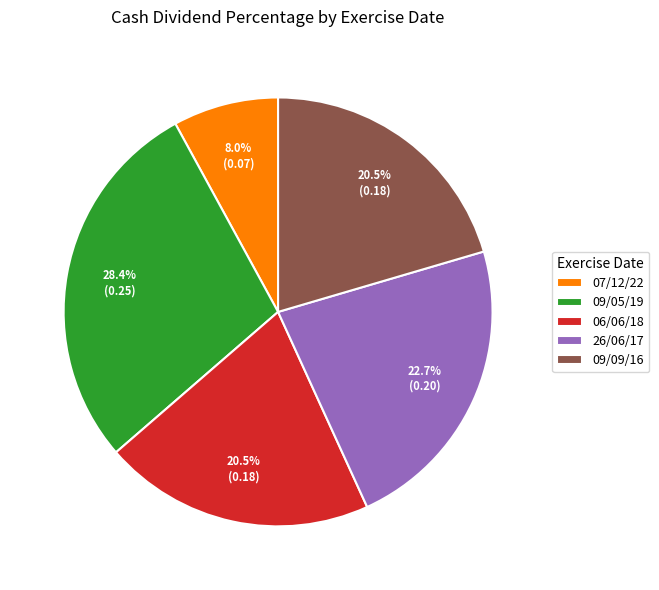

Which has a higher value, 09/05/19 or 06/06/18?

09/05/19